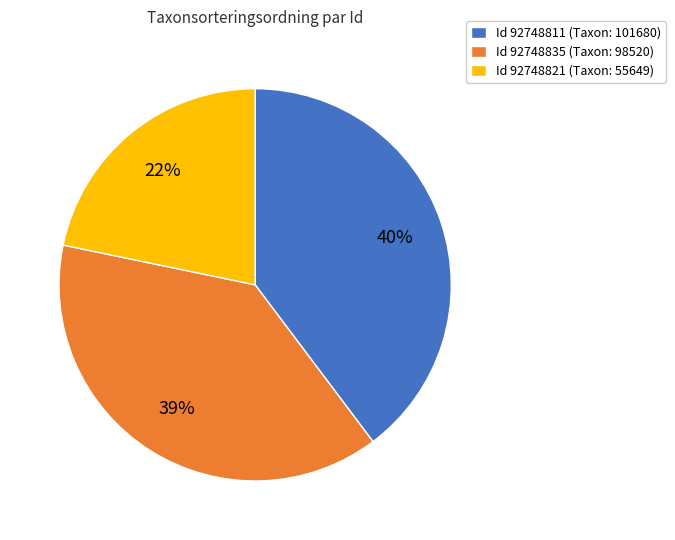

Does Id 92748811 (Taxon: 101680) account for over 50% of the chart?

No